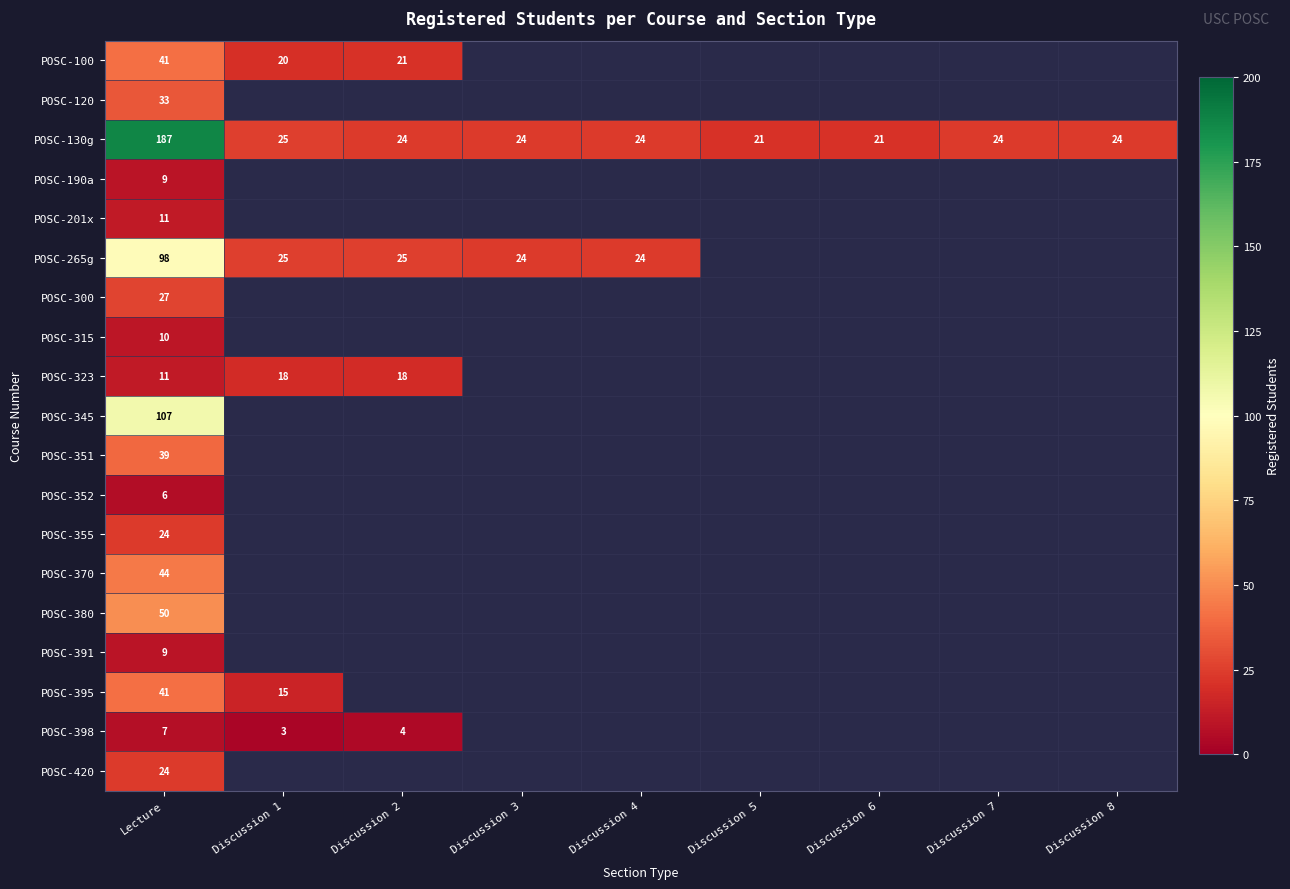

The POSC-300 series shows 27 at Lecture. True or false?

True